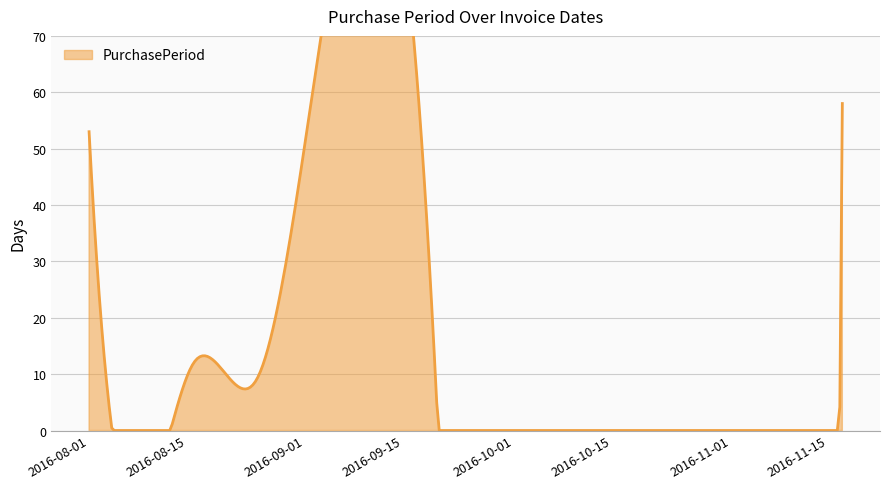

What is the approximate value at 2016-09-20?

1